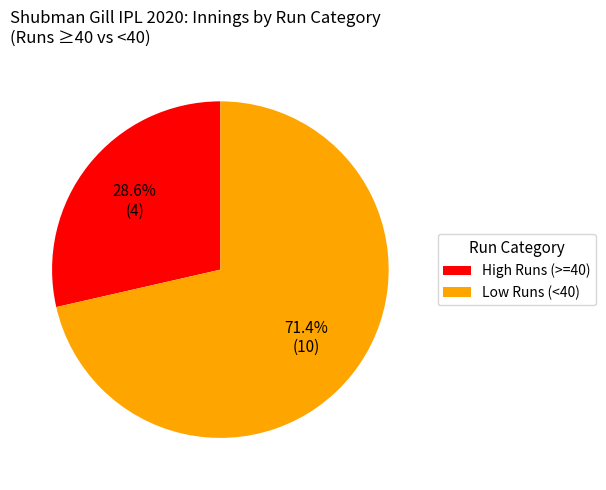

Combined, what portion of the pie is High Runs (>=40) and Low Runs (<40)?

100.0%